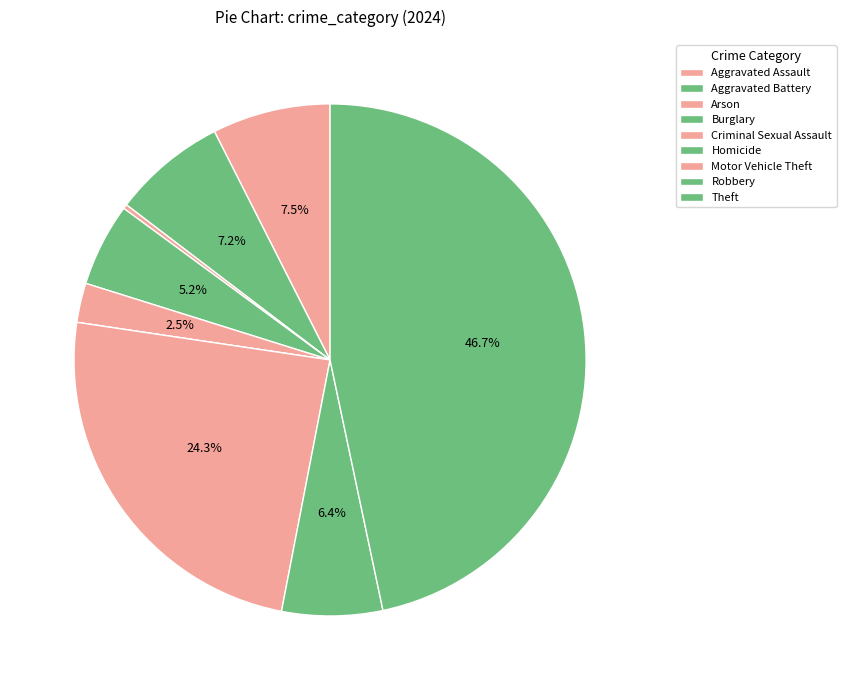

Which has a higher value, Motor Vehicle Theft or Aggravated Assault?

Motor Vehicle Theft